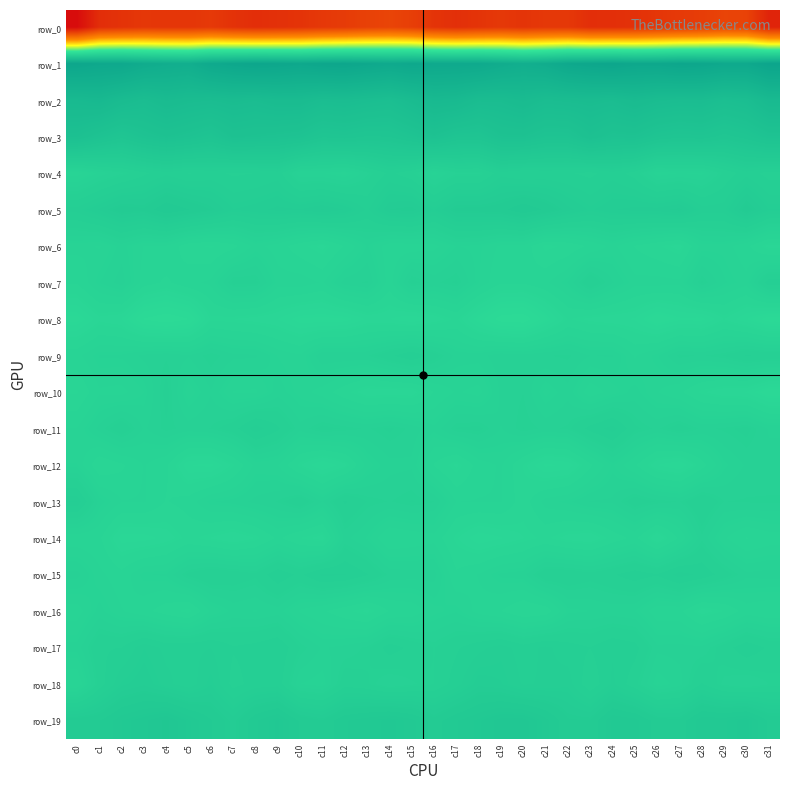

What is the difference between the row_1 values at c9 and c24?

1.5